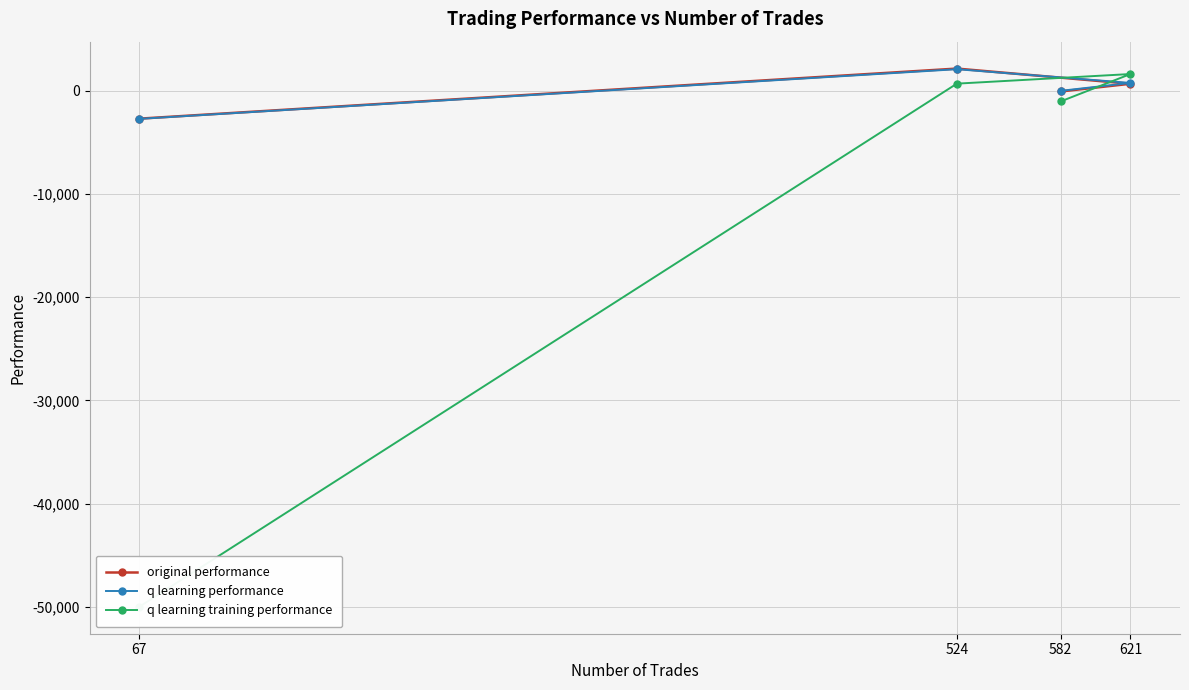

How many lines are shown in the chart?

3